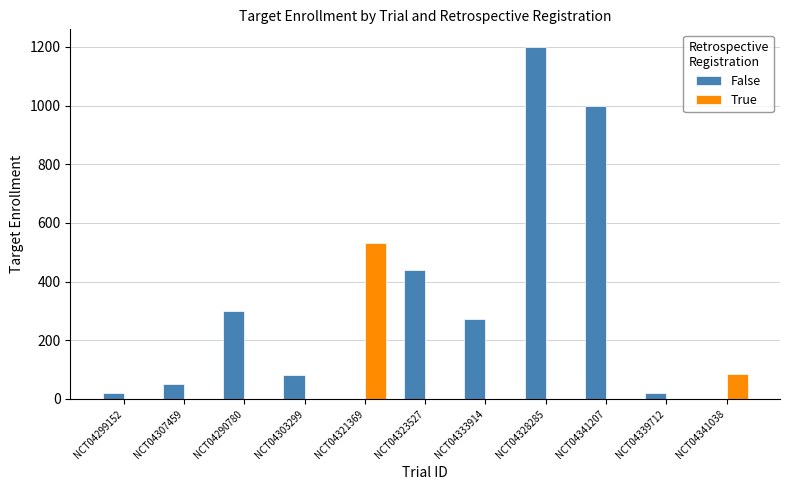

Where does the False series first go above 80?

NCT04290780